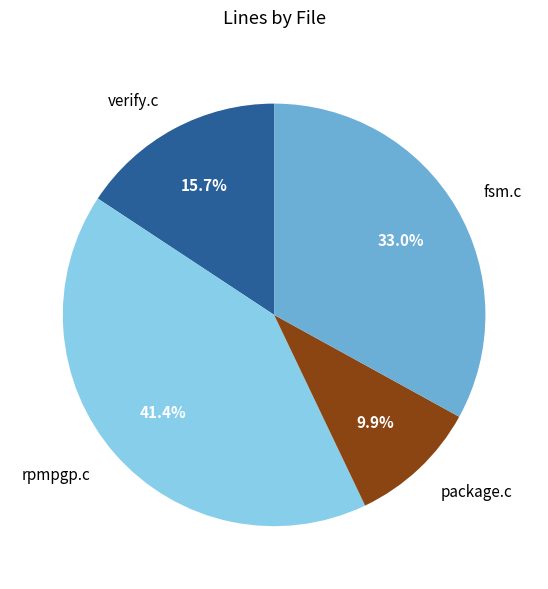

Is the sum of verify.c and package.c greater than half?

No